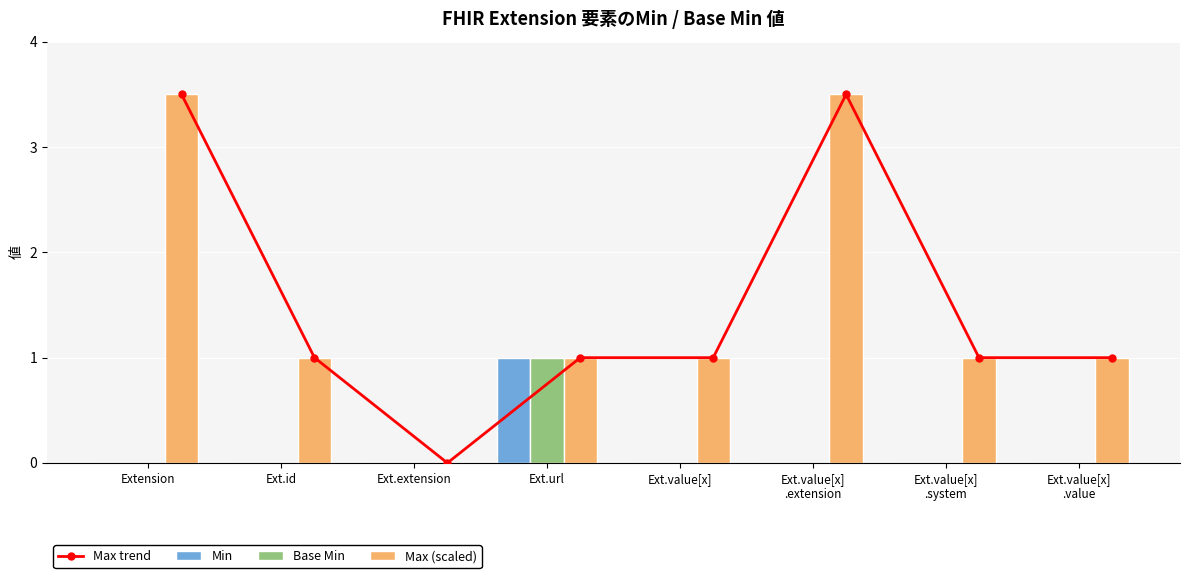

What position from the left is Ext.value[x]
.value?

8